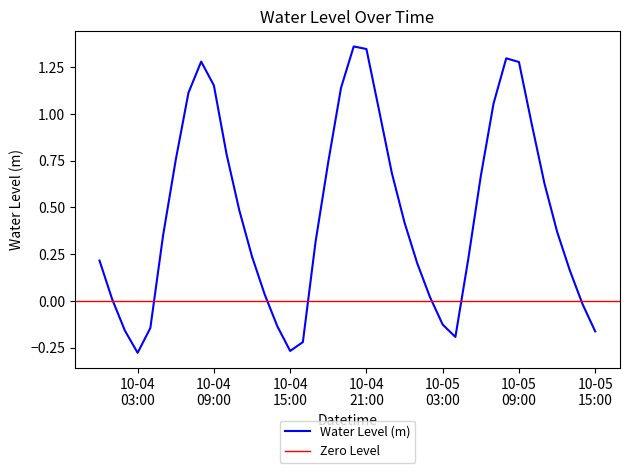

True or false: the data has more than 1 interior local peaks.

True